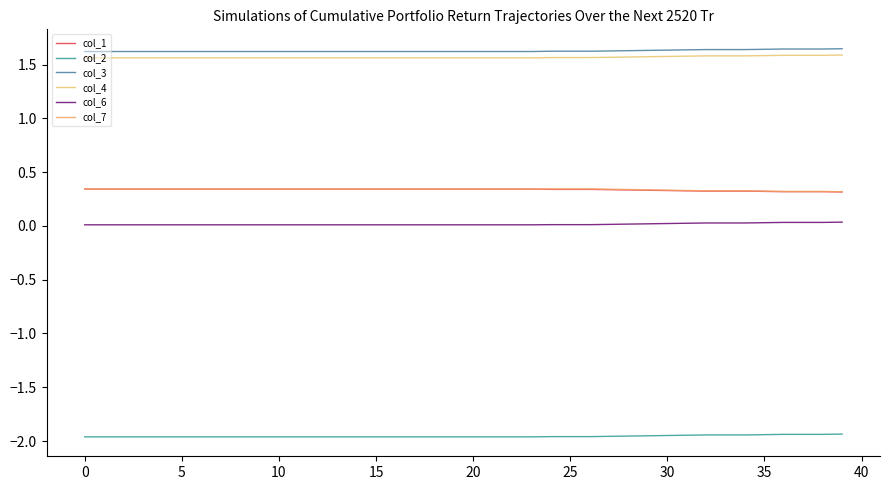

Count the col_6 values in the range 0 to 1.

40